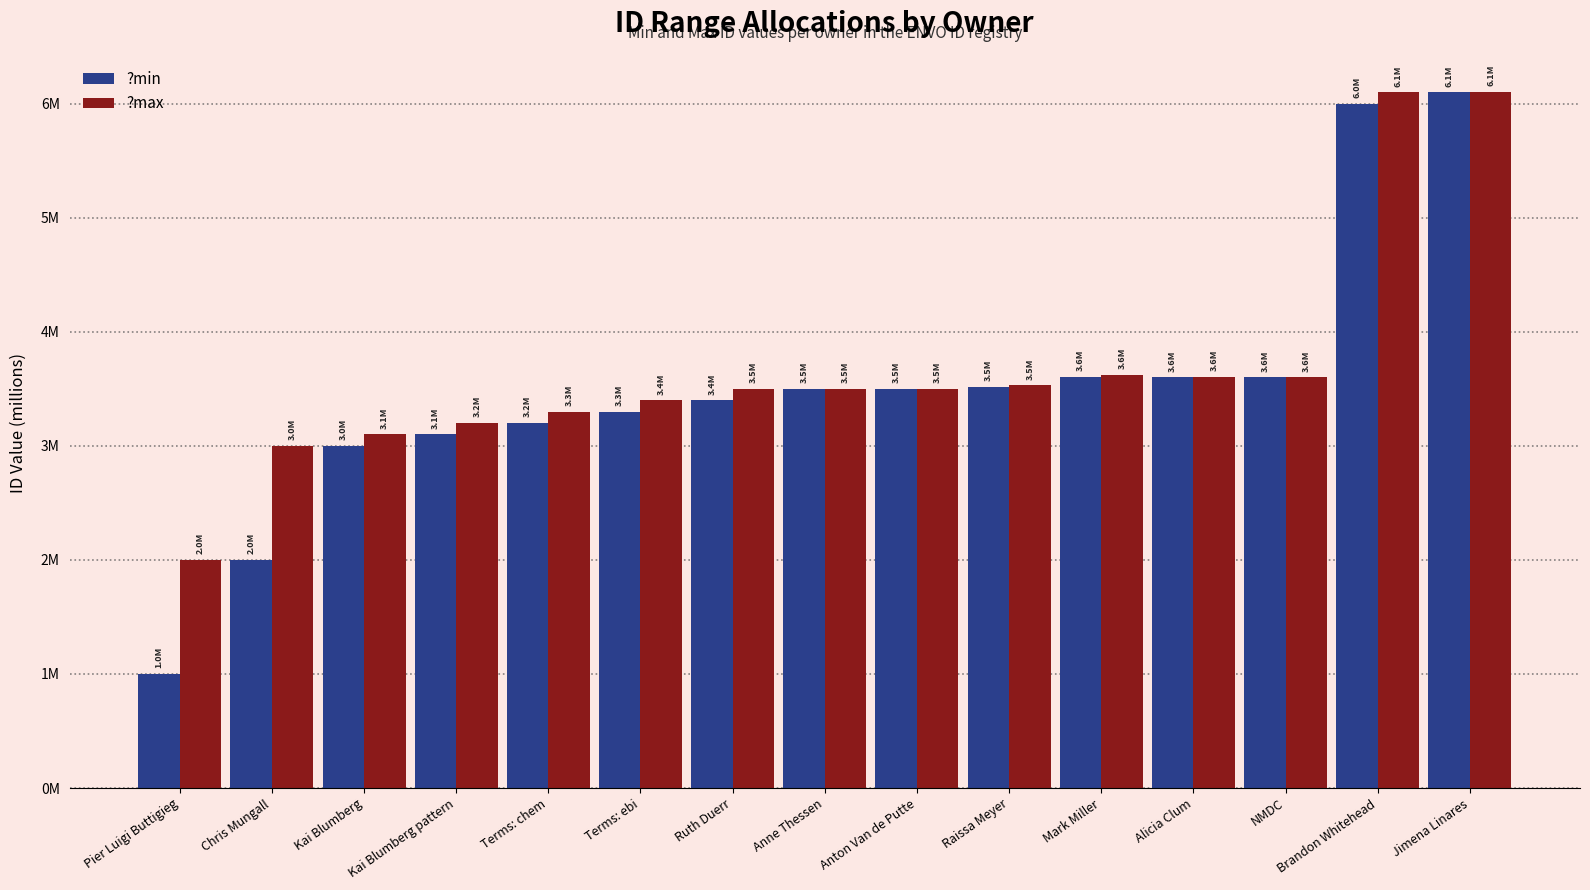

At Ruth Duerr, list the series in order from largest to smallest.

?max, ?min